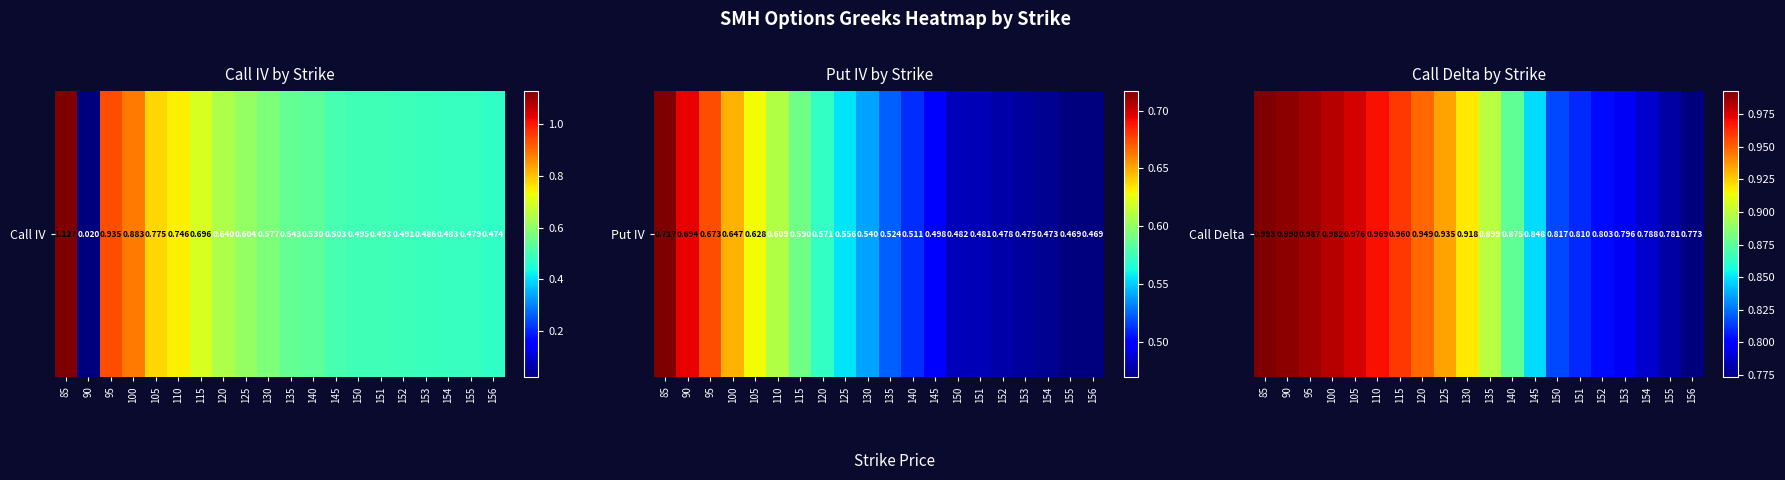

What is the difference between the second highest and minimum values?

0.2